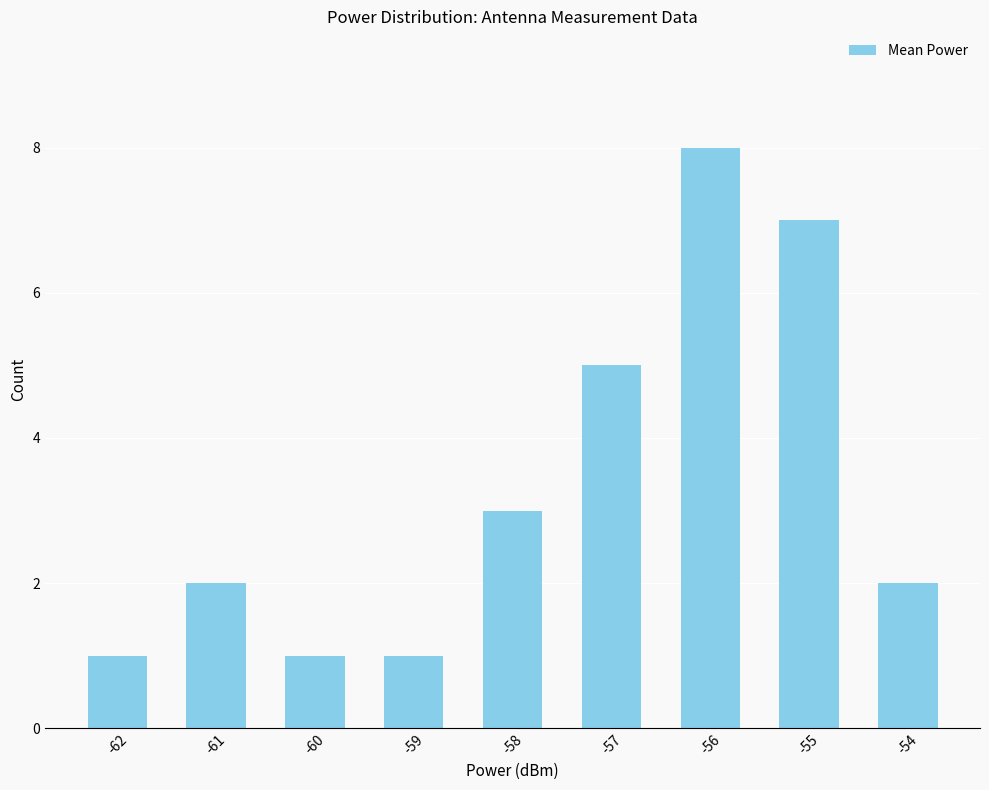

What is the difference between the maximum and second lowest values?

7